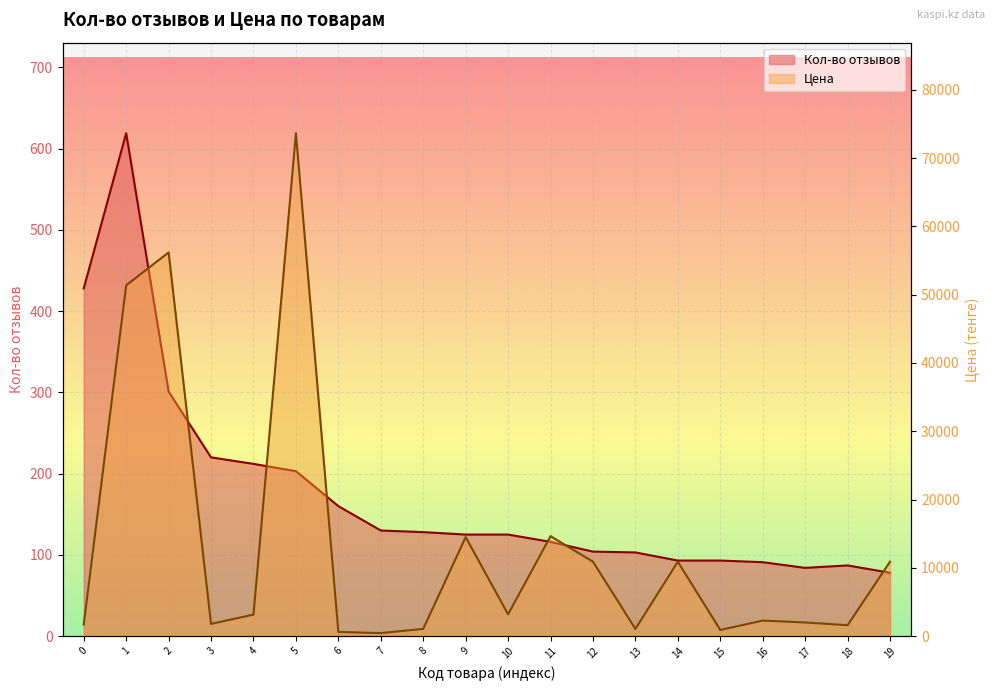

What is the difference between the second highest and minimum values in the Кол-во отзывов series?

350